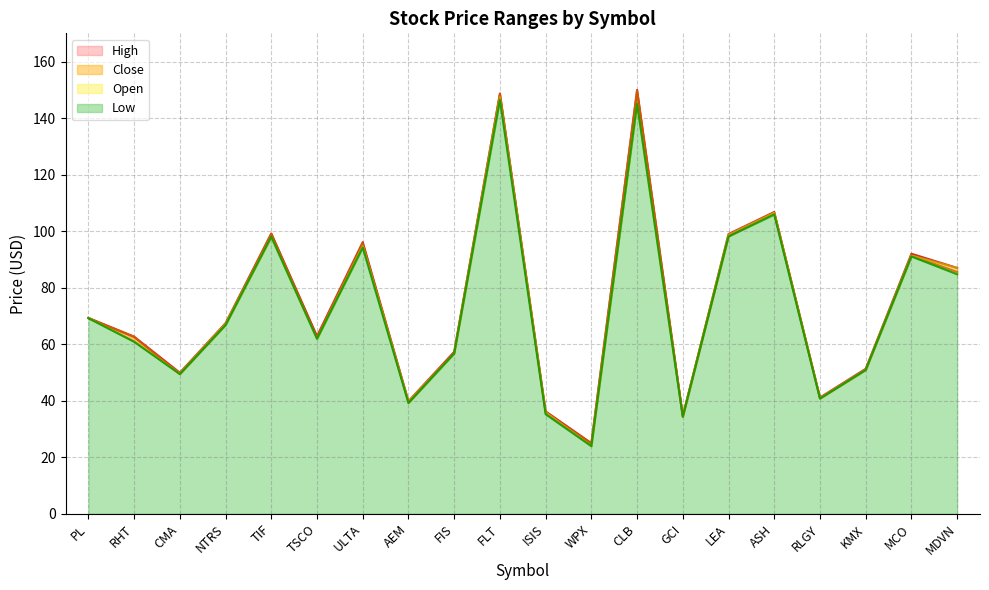

True or false: Low and Close intersect in this chart.

False